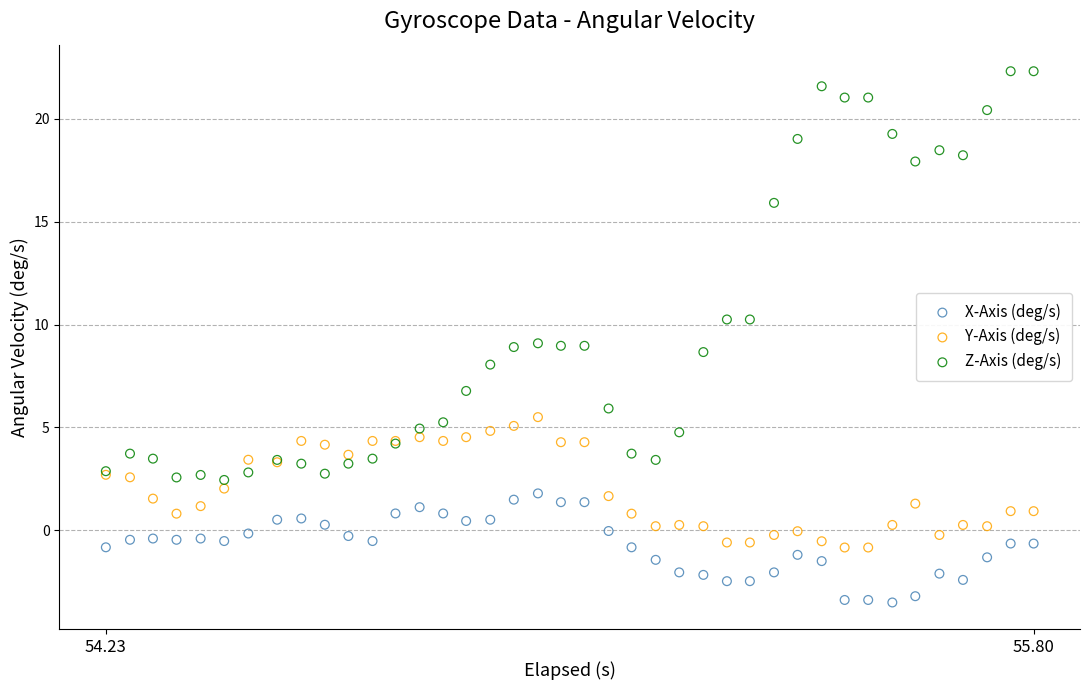

Which series contains the highest Y value?

Z-Axis (deg/s)